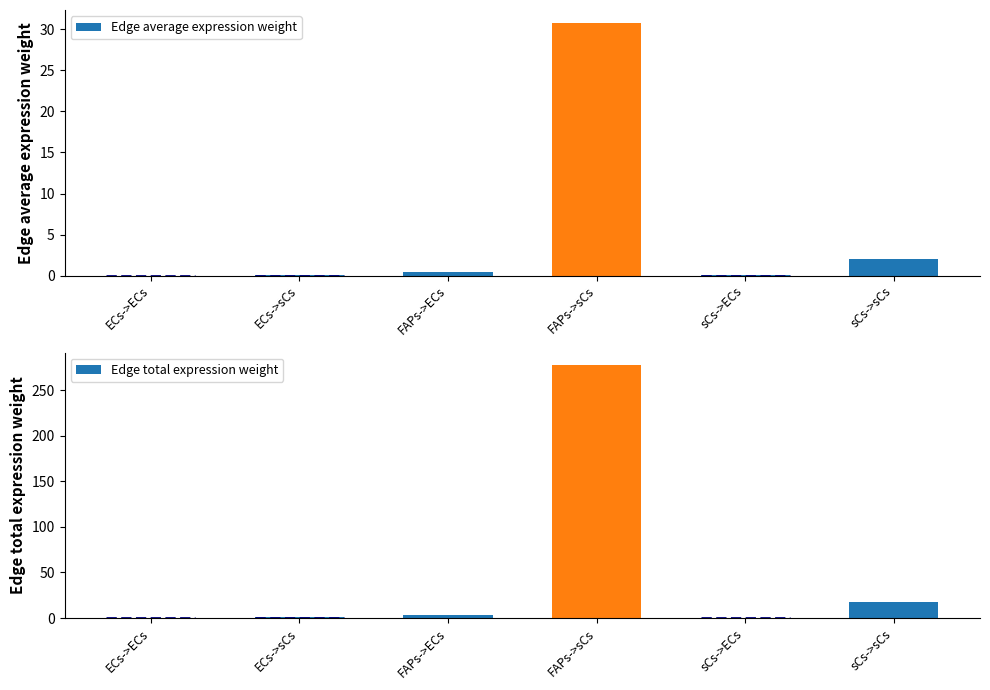

How many bars are there in total?

12